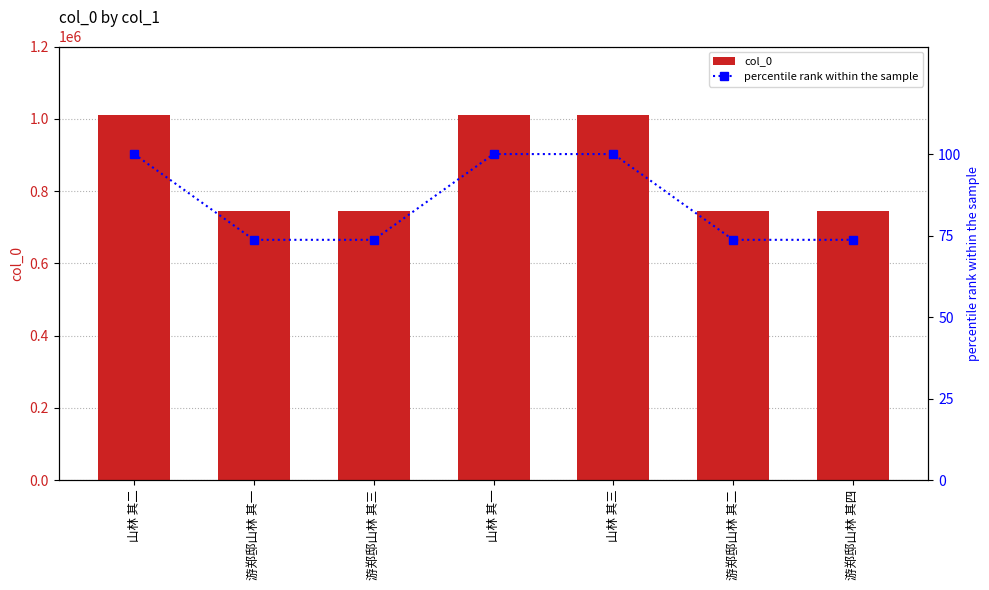

At 游郑邸山林 其一, list the series in order from largest to smallest.

col_0, percentile rank within the sample